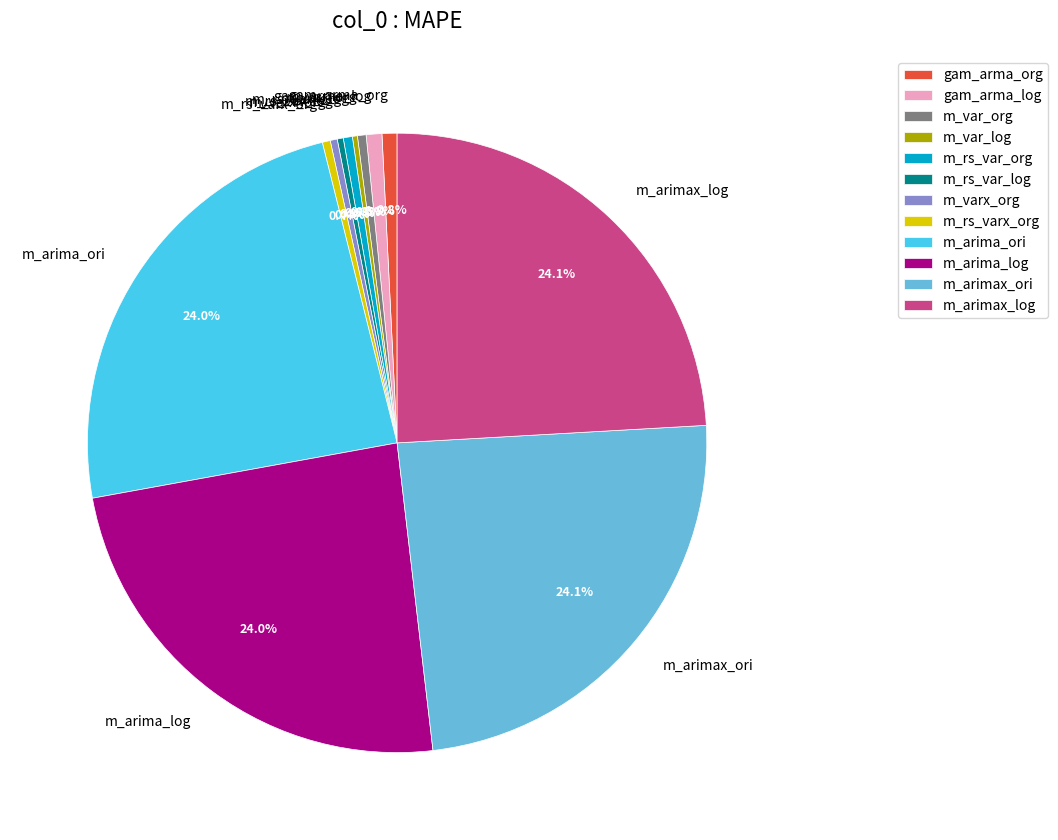

Between m_rs_var_log and gam_arma_log, which is larger?

gam_arma_log